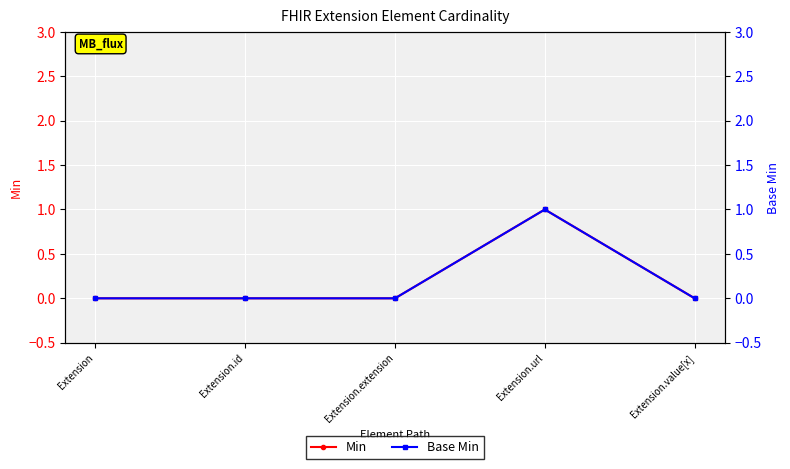

What is the difference between the Base Min values at Extension.id and Extension.url?

1